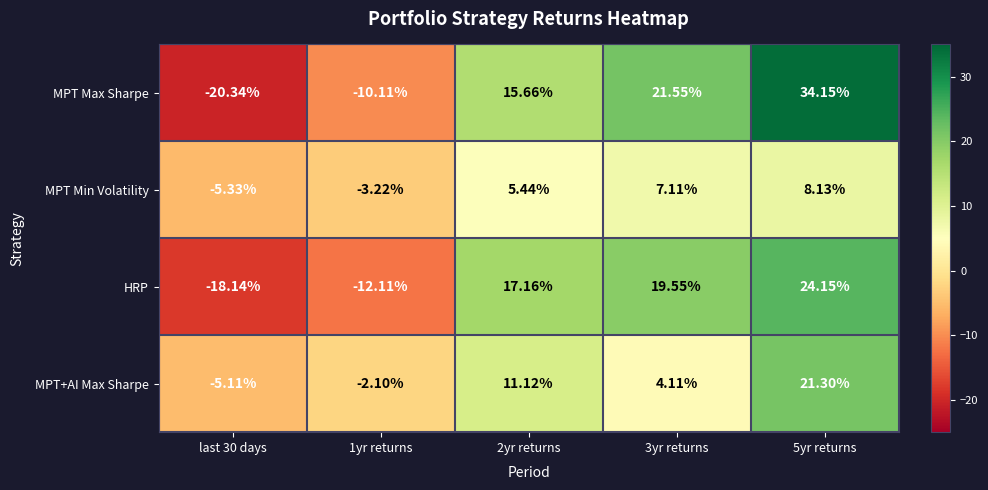

Which series has the widest spread of values?

MPT Max Sharpe